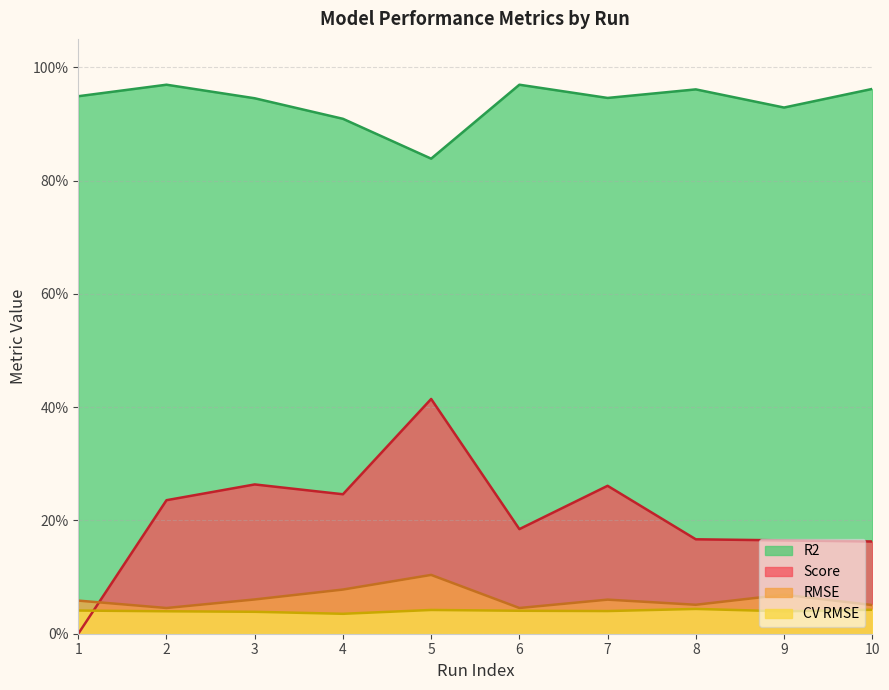

At which category does the chart reach its minimum across all series?

1